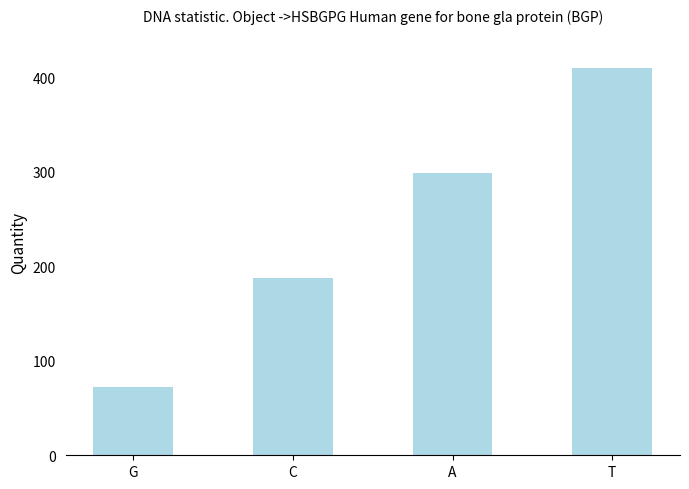

What is the change in value from A to T?

+111.2